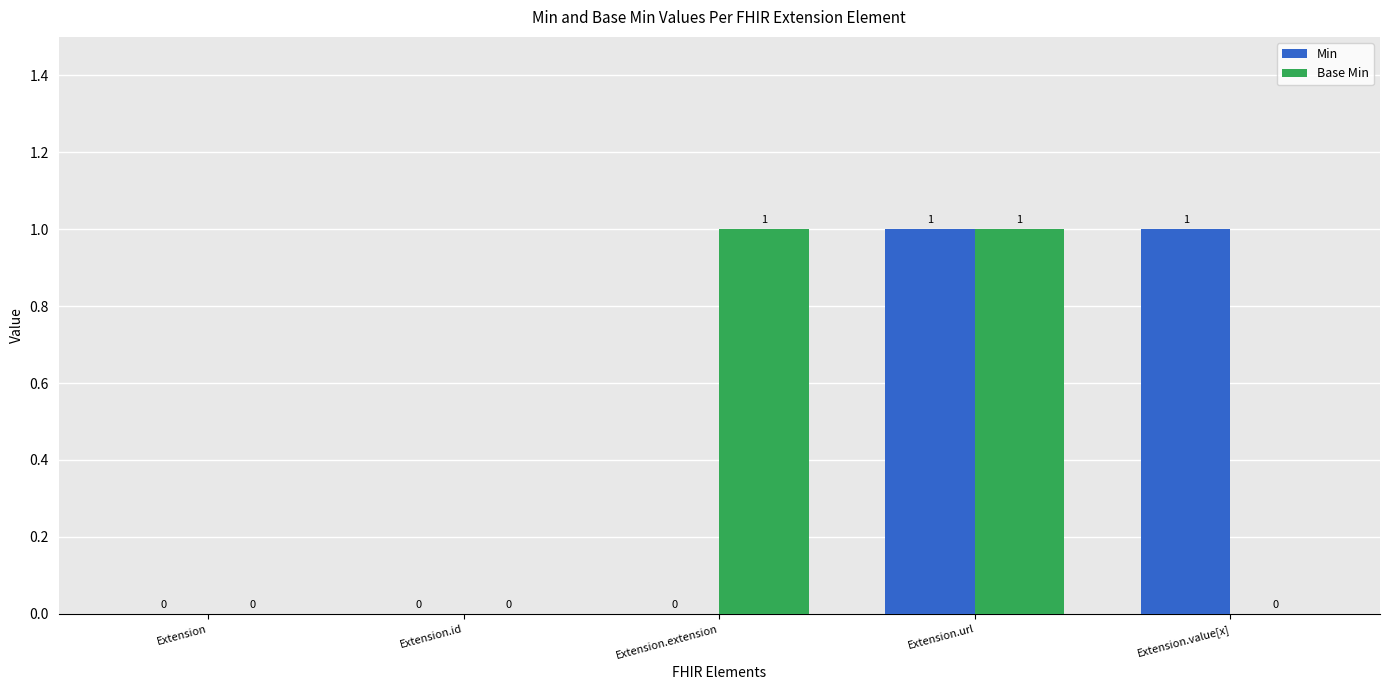

How many Min values are between 0 and 1?

5